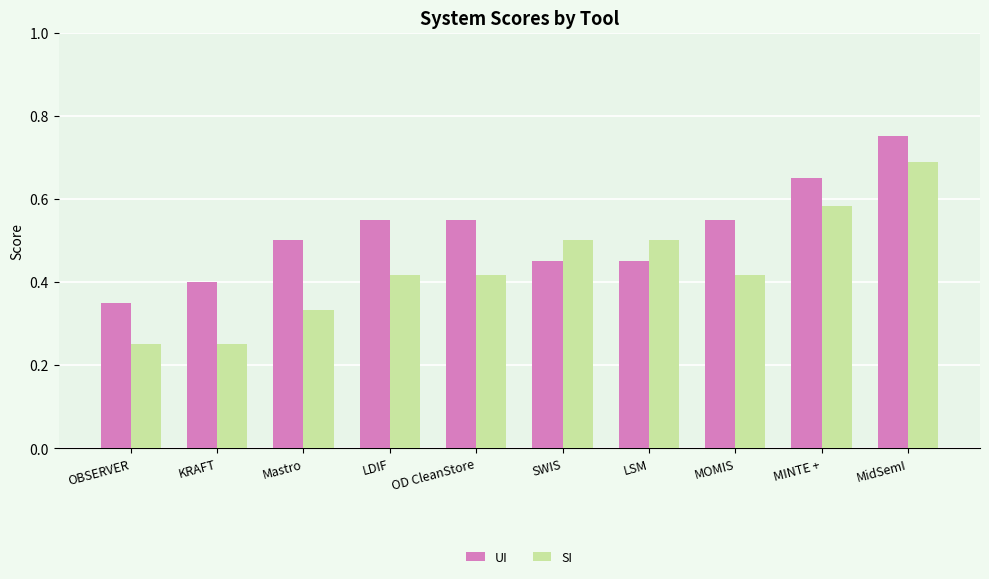

At which category does the chart reach its peak across all series?

MidSemI